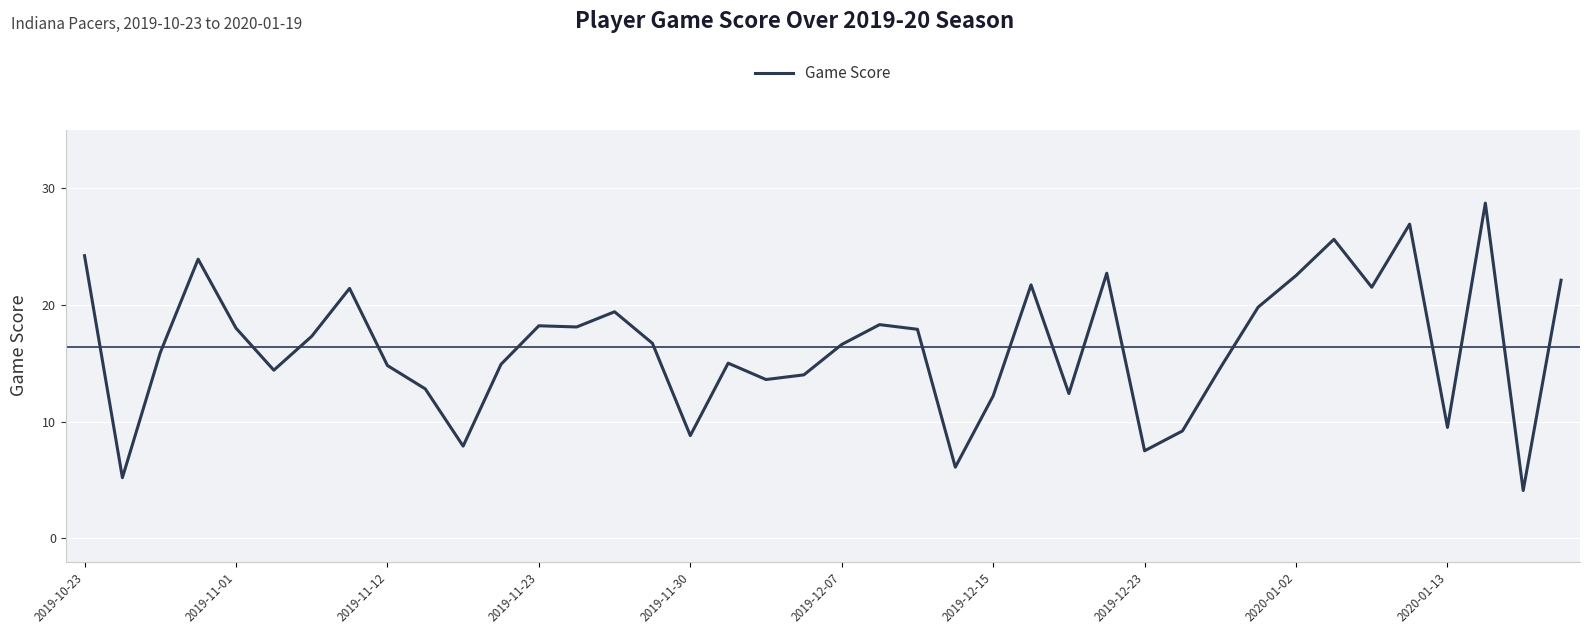

What is the difference between the maximum and minimum values?

24.6